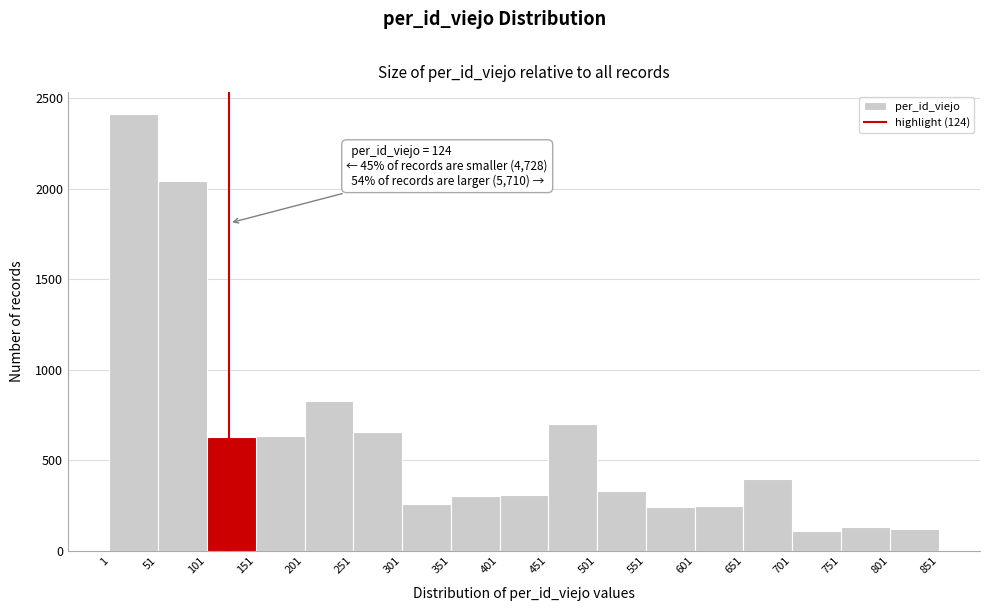

Which range on the x-axis has the tallest bar?

1 to 51